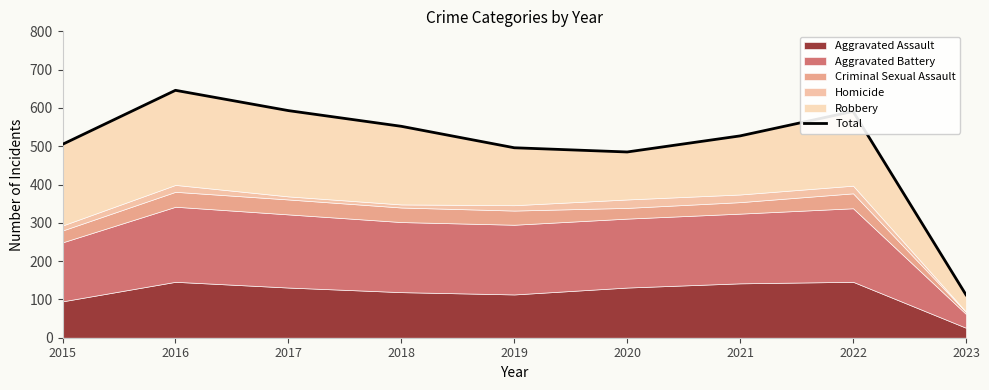

Reading left to right, transcribe all the data shown in this chart.

505	646	593	552	496	485	527	591	112